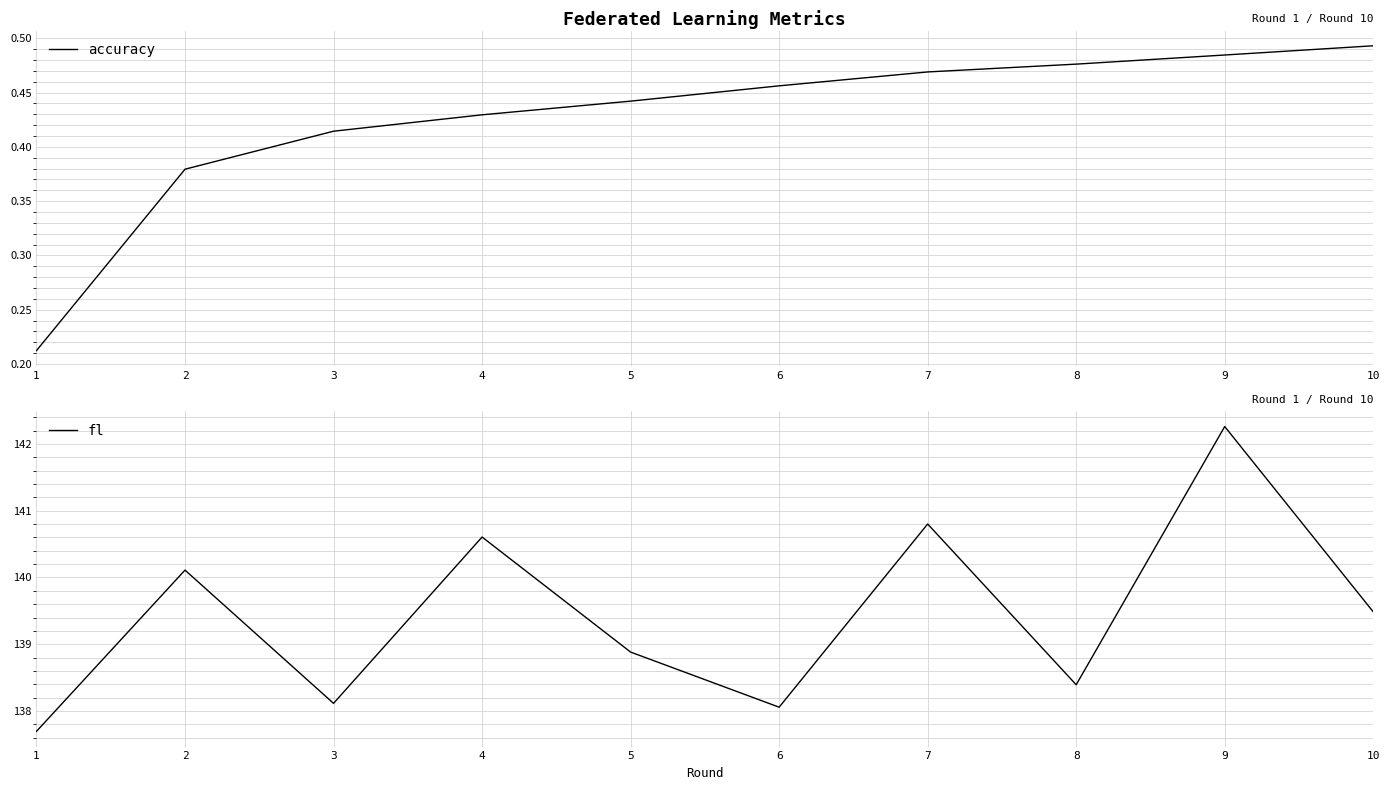

True or false: accuracy and fl intersect in this chart.

False